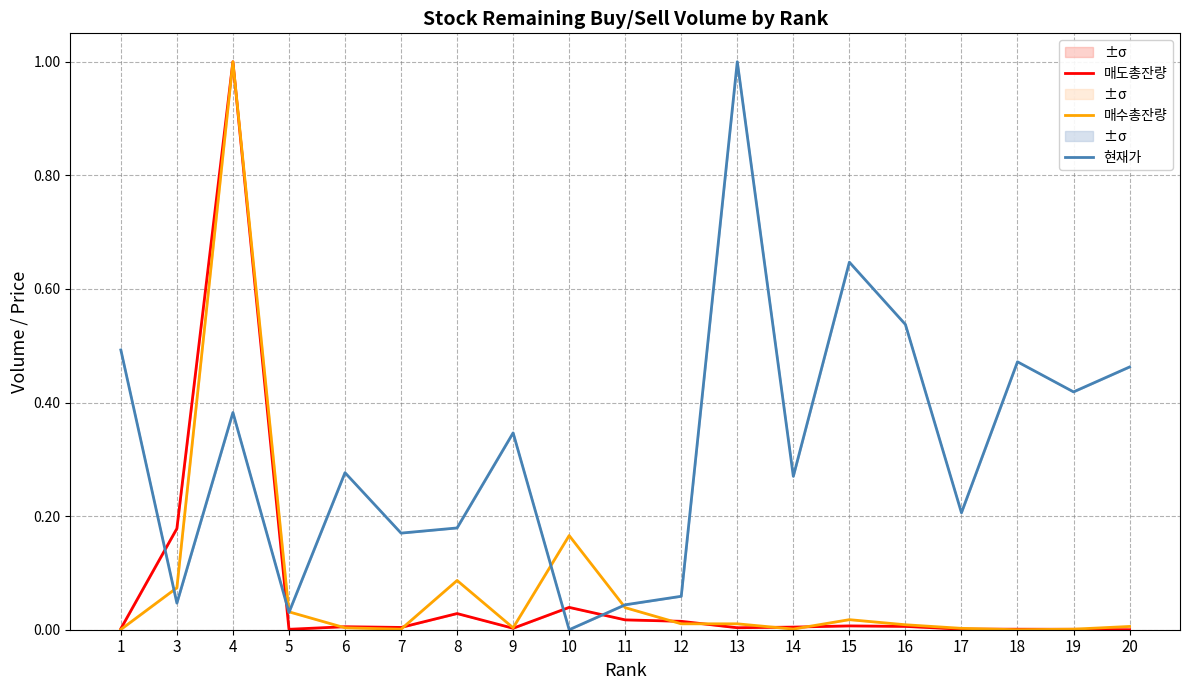

Reading left to right, transcribe all the data shown in this chart.

매도총잔량: 0.0	0.2	1.0	0.0	0.0	0.0	0.0	0.0	0.0	0.0	0.0	0.0	0.0	0.0	0.0	0.0	0.0	0.0	0.0
매수총잔량: 0.0	0.1	1.0	0.0	0.0	0.0	0.1	0.0	0.2	0.0	0.0	0.0	0.0	0.0	0.0	0.0	0.0	0.0	0.0
현재가: 0.5	0.0	0.4	0.0	0.3	0.2	0.2	0.3	0.0	0.0	0.1	1.0	0.3	0.6	0.5	0.2	0.5	0.4	0.5